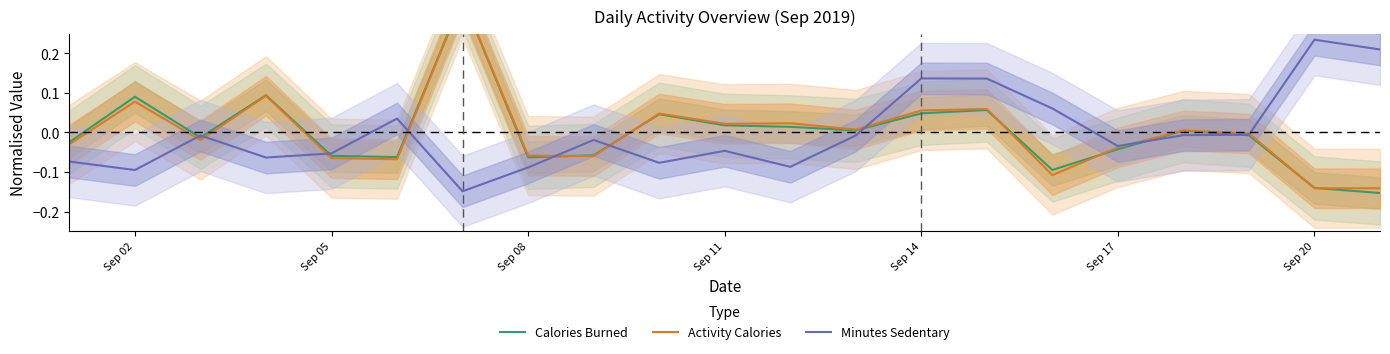

At how many categories does at least one series exceed 0?

14